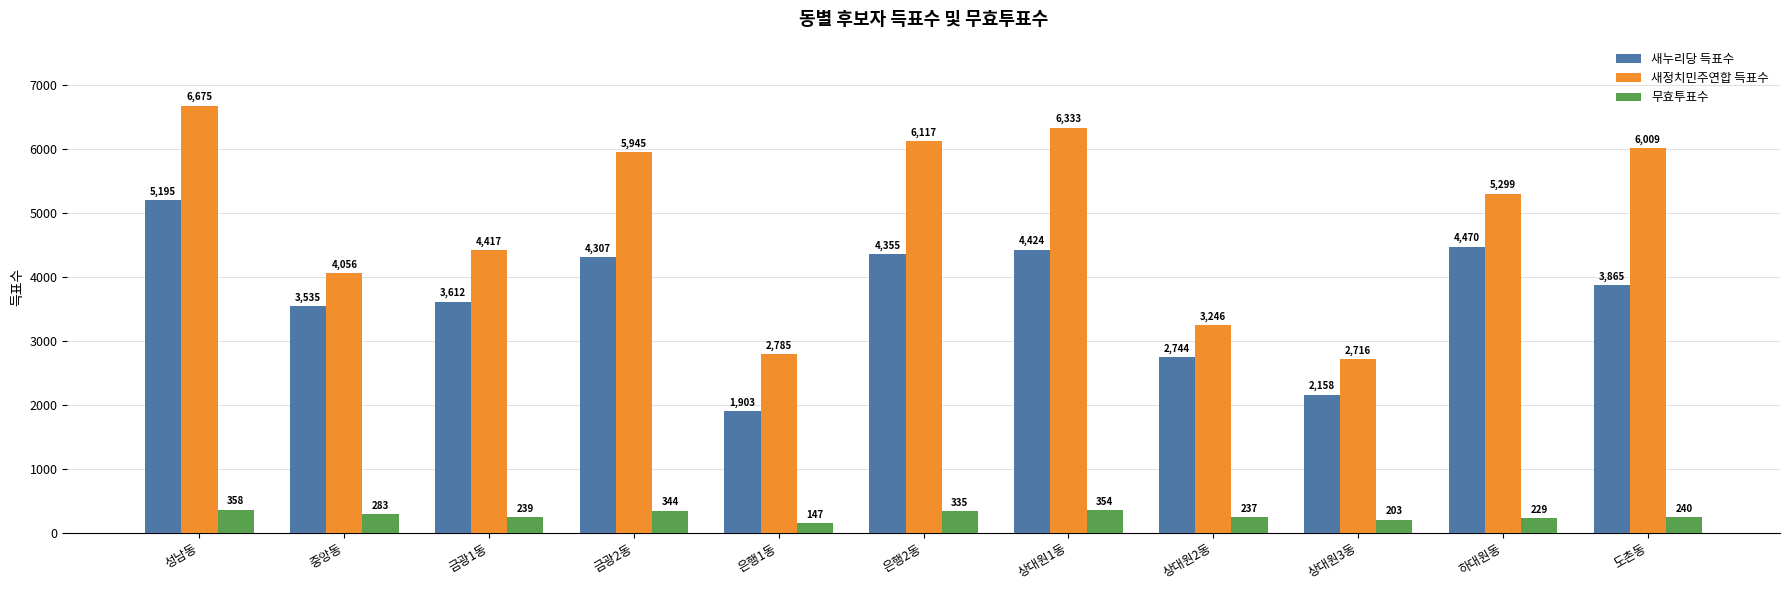

Which label corresponds to the largest value in the chart?

성남동